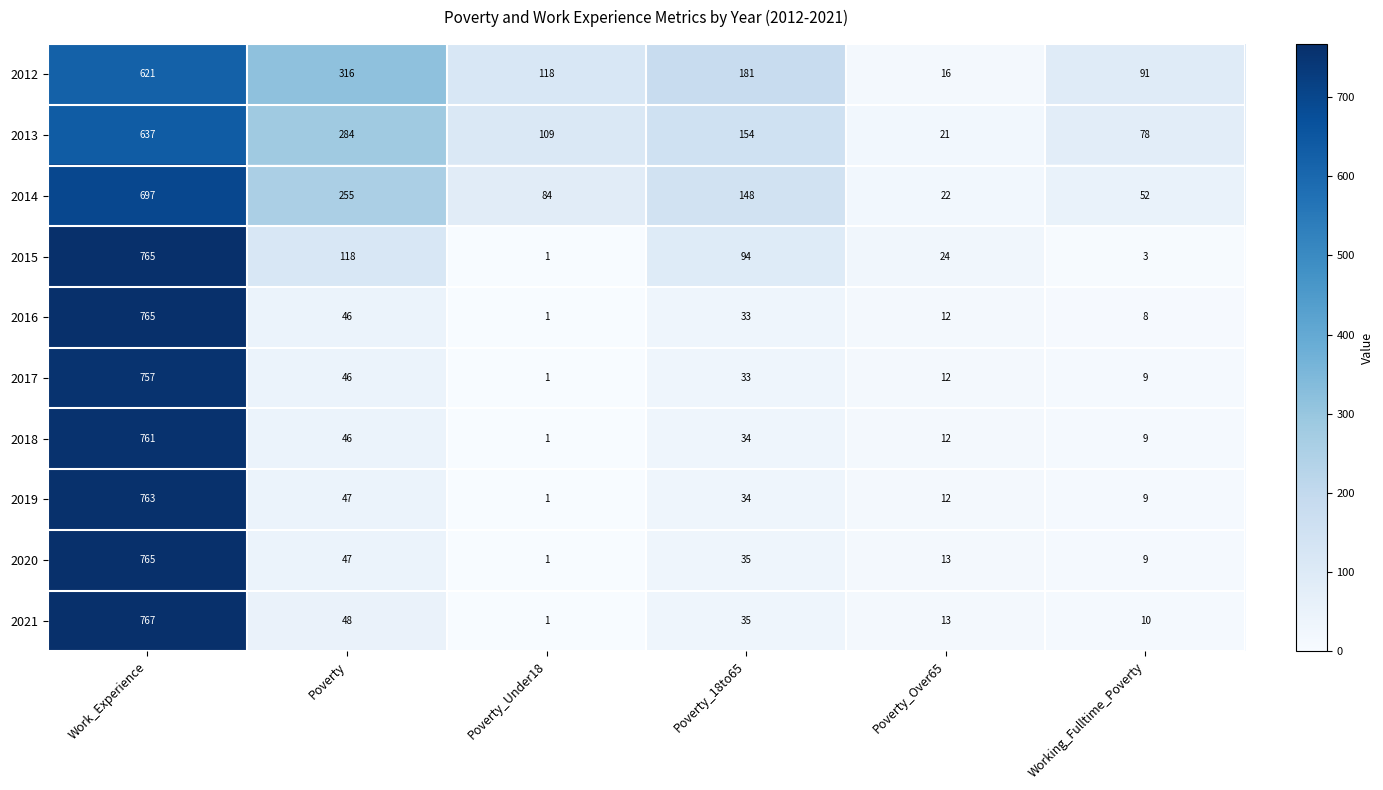

At which category is the sum across all series the highest?

Work_Experience